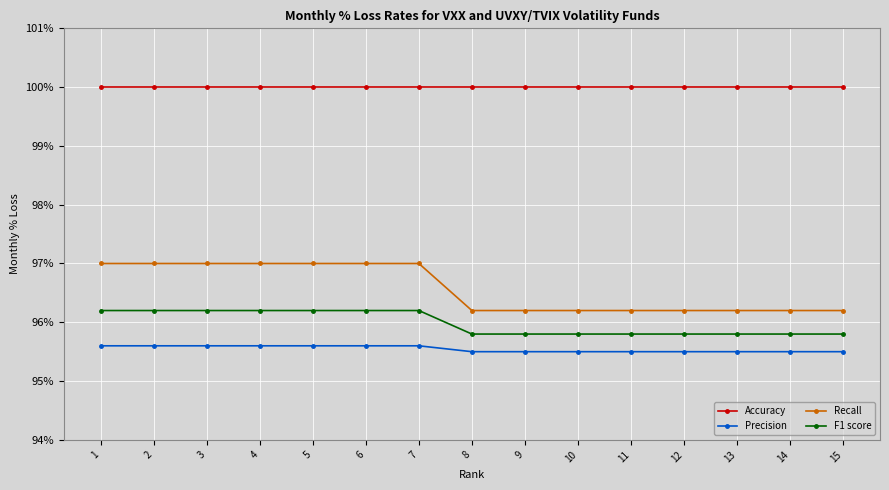

True or false: Precision and F1 score intersect in this chart.

False